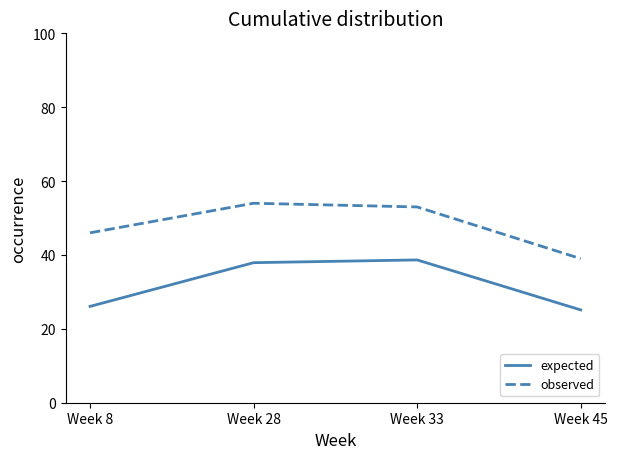

What is the difference between the maximum and minimum values in the observed series?

15.0